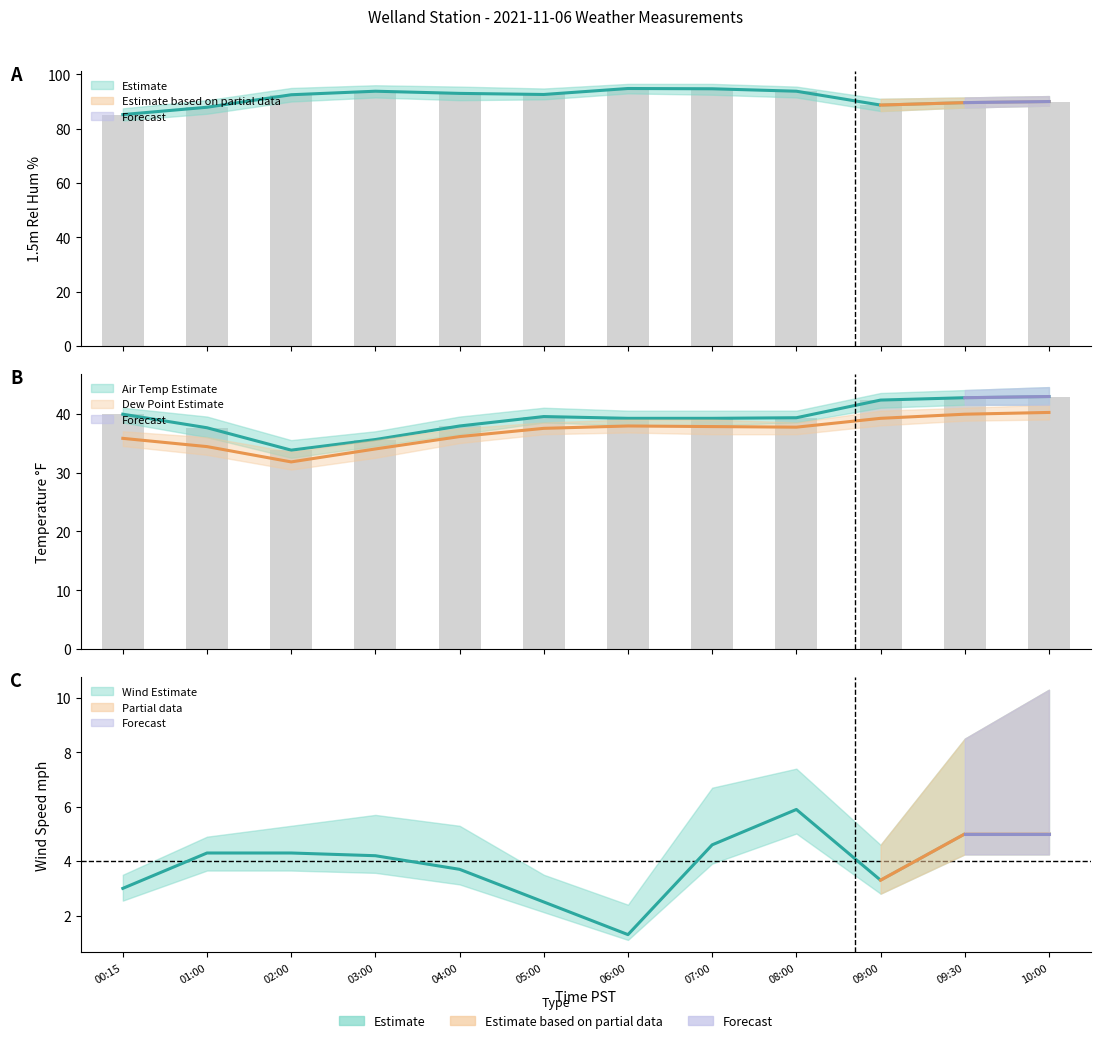

How many values in the 1.5m Rel Hum % series exceed 92?

7